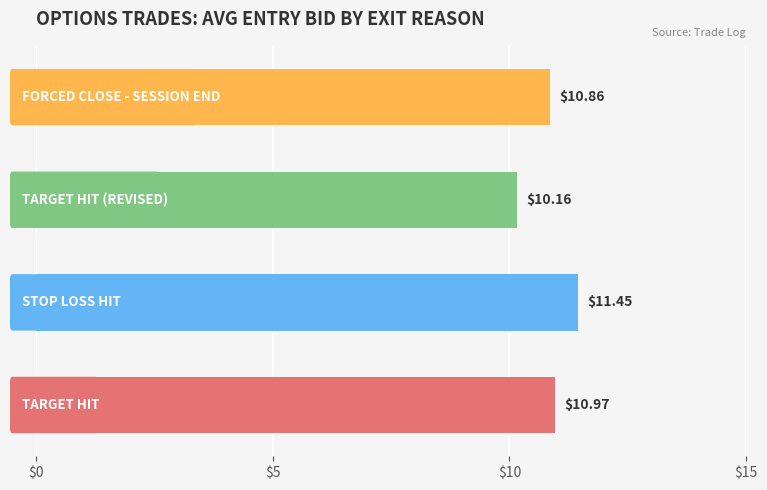

What is the sum of the values at 3.0 and 0.0?

21.8